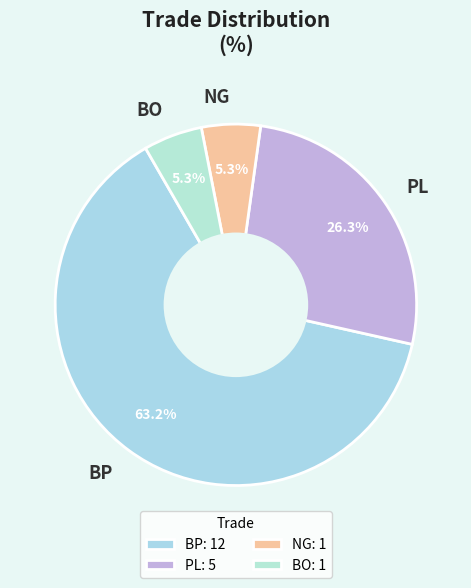

Which has a higher value, BP or NG?

BP